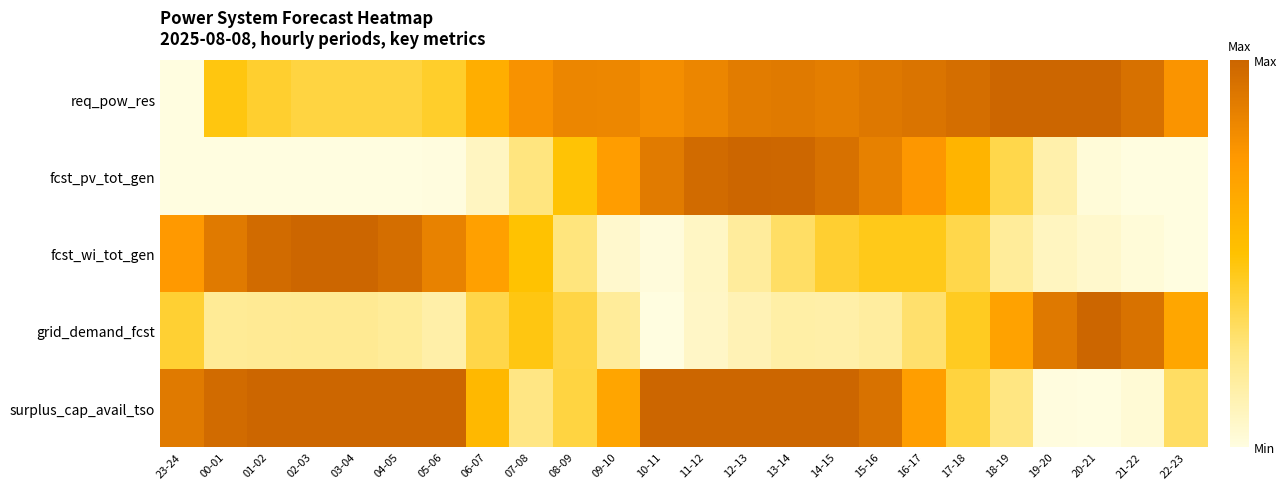

At how many categories does at least one series exceed 0?

24